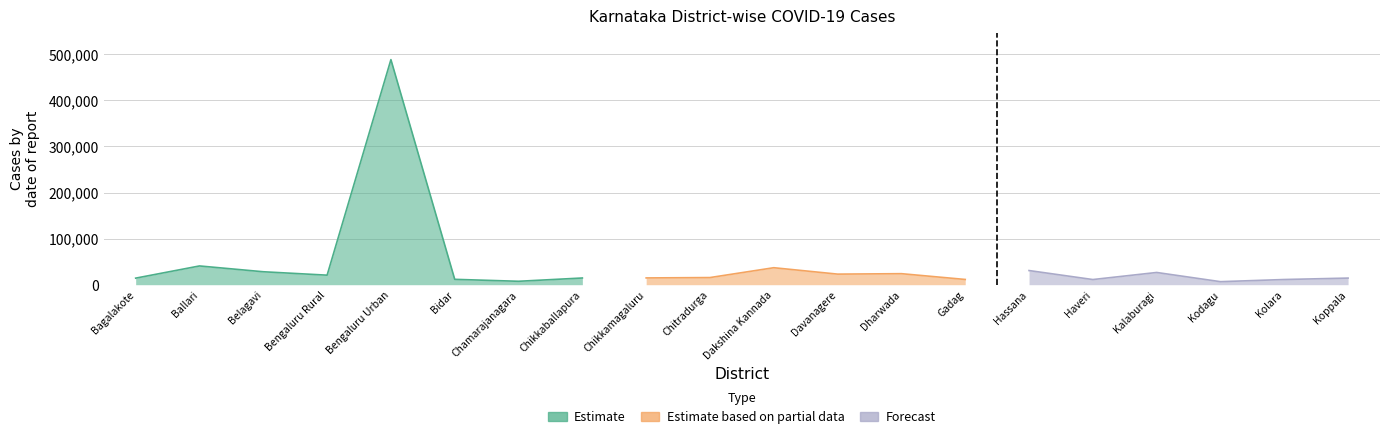

True or false: Total Discharges and Total Active Cases cross at least once.

False